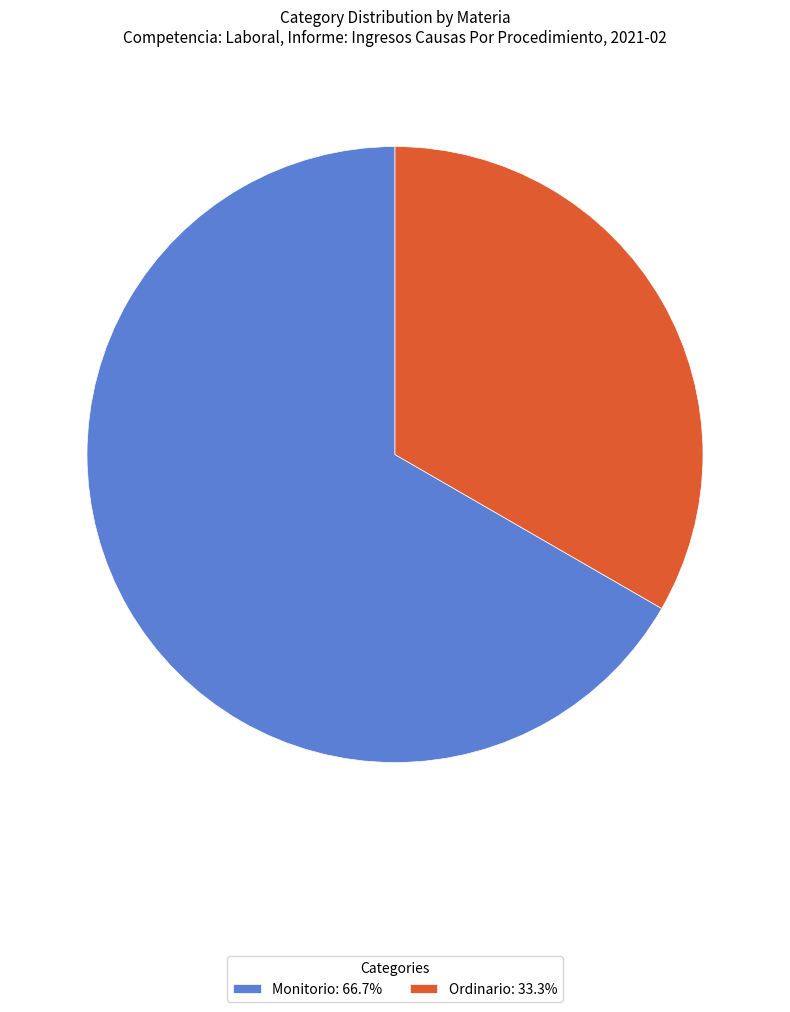

Combined, do Monitorio: 66.7% and Ordinario: 33.3% account for over 50%?

Yes